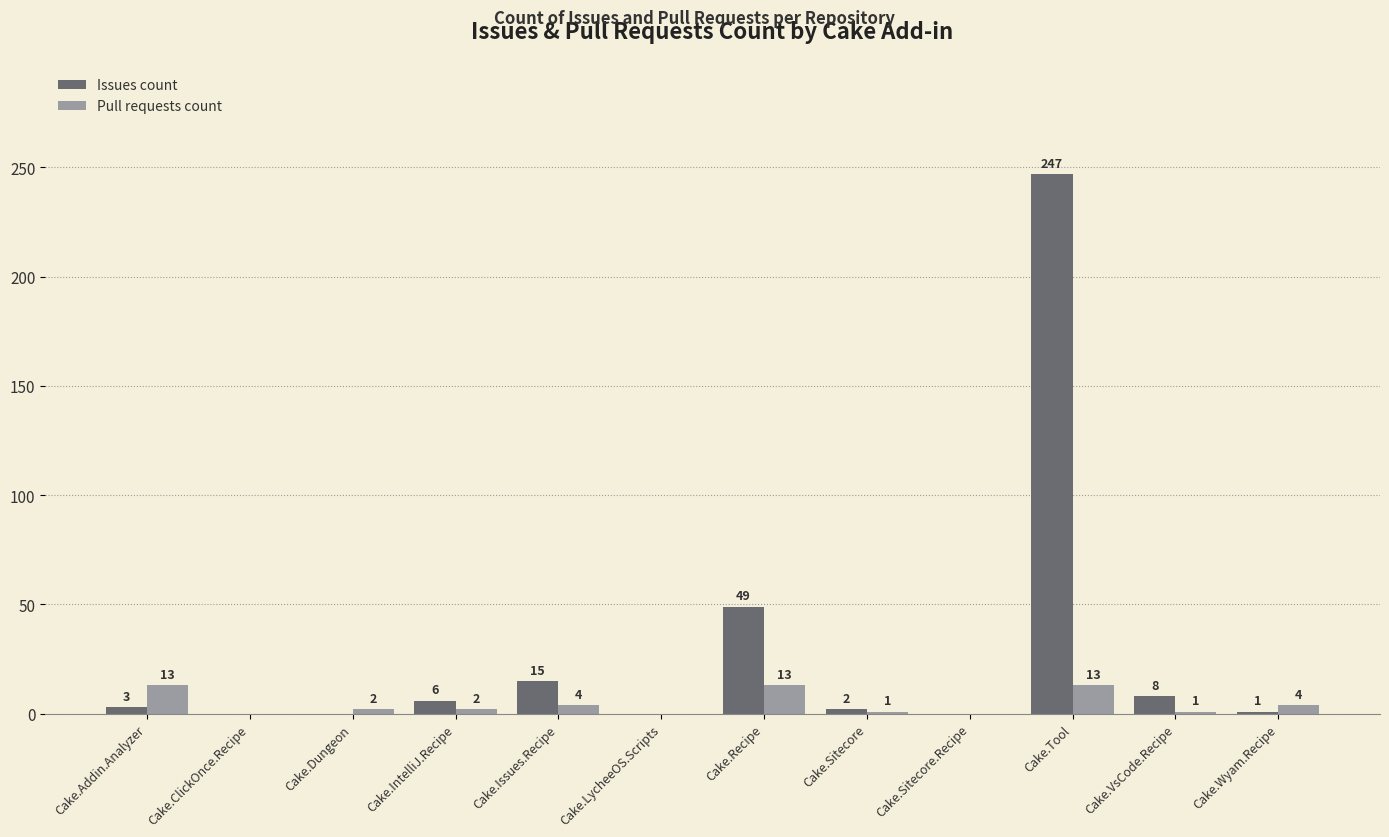

Does the chart contain stacked bars?

No